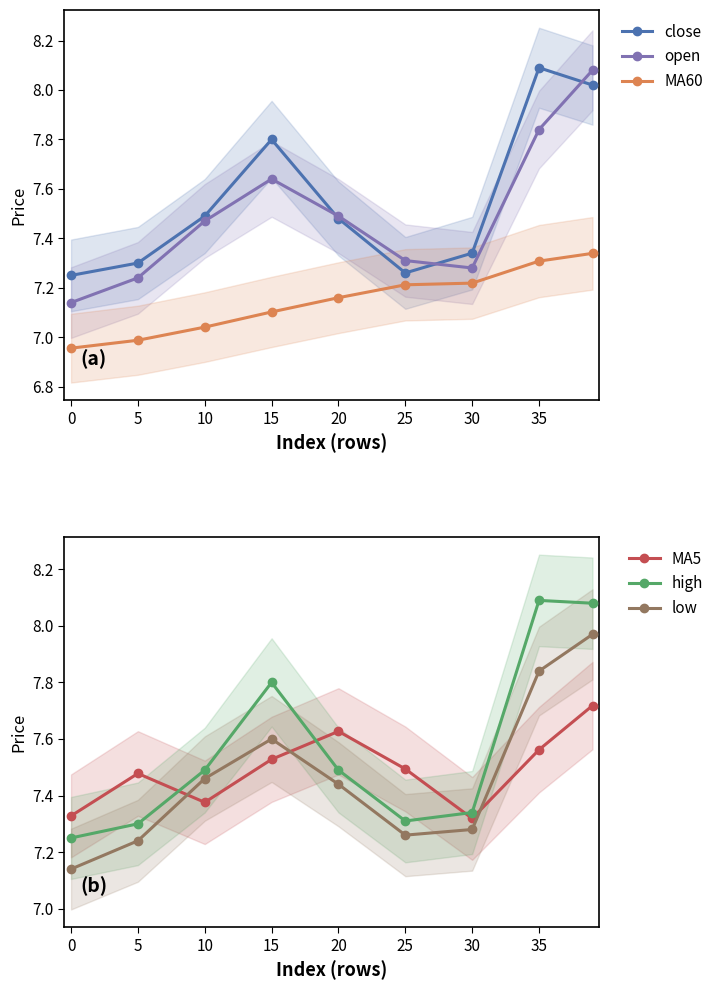

True or false: MA60 and open intersect in this chart.

False